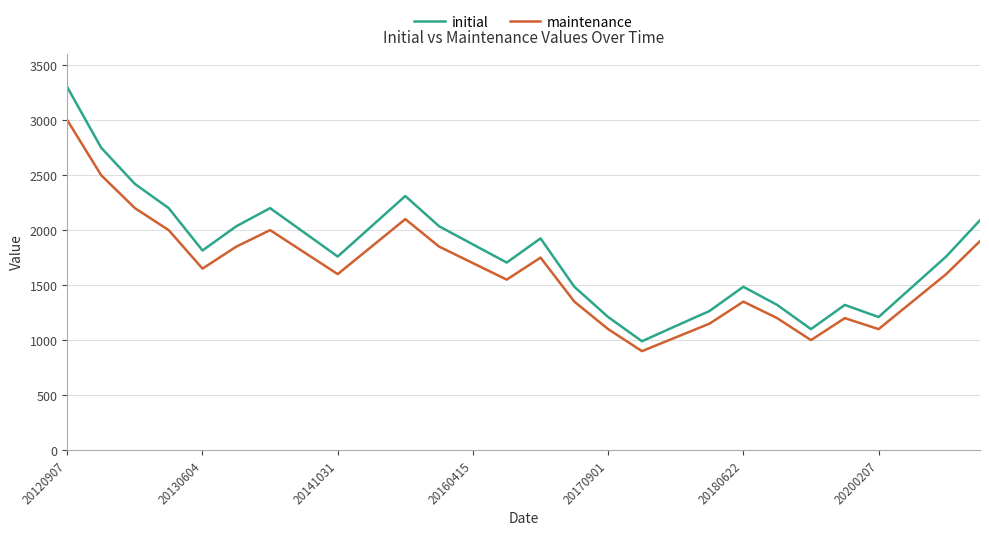

What is the average value of the maintenance series?

1629